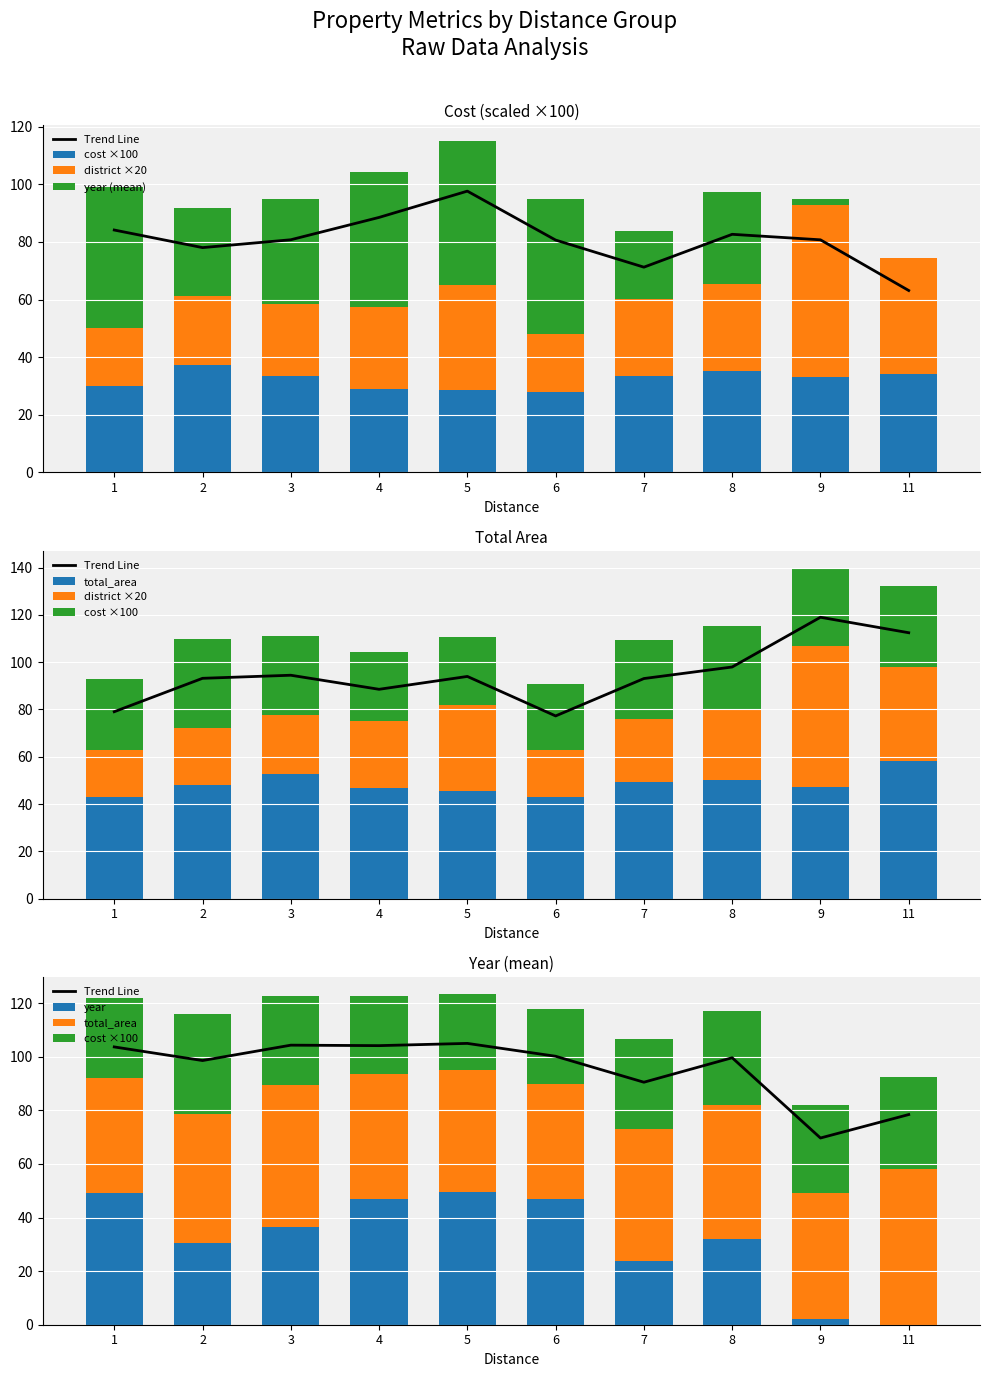

Between 3 and 8, which series saw the biggest shift?

district ×20